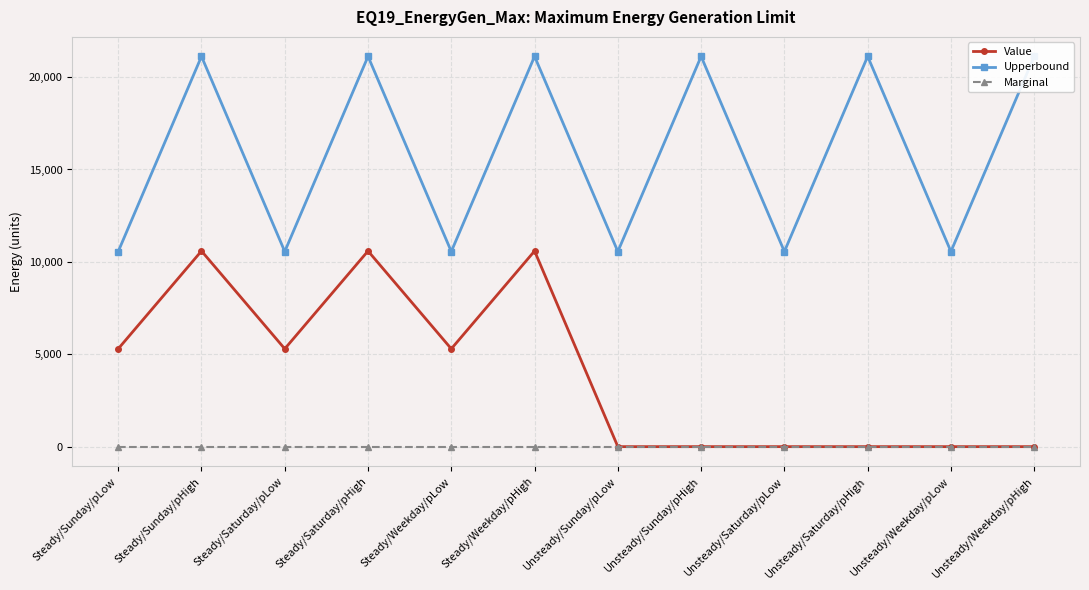

What are all the series names shown in the legend?

Value, Upperbound, Marginal